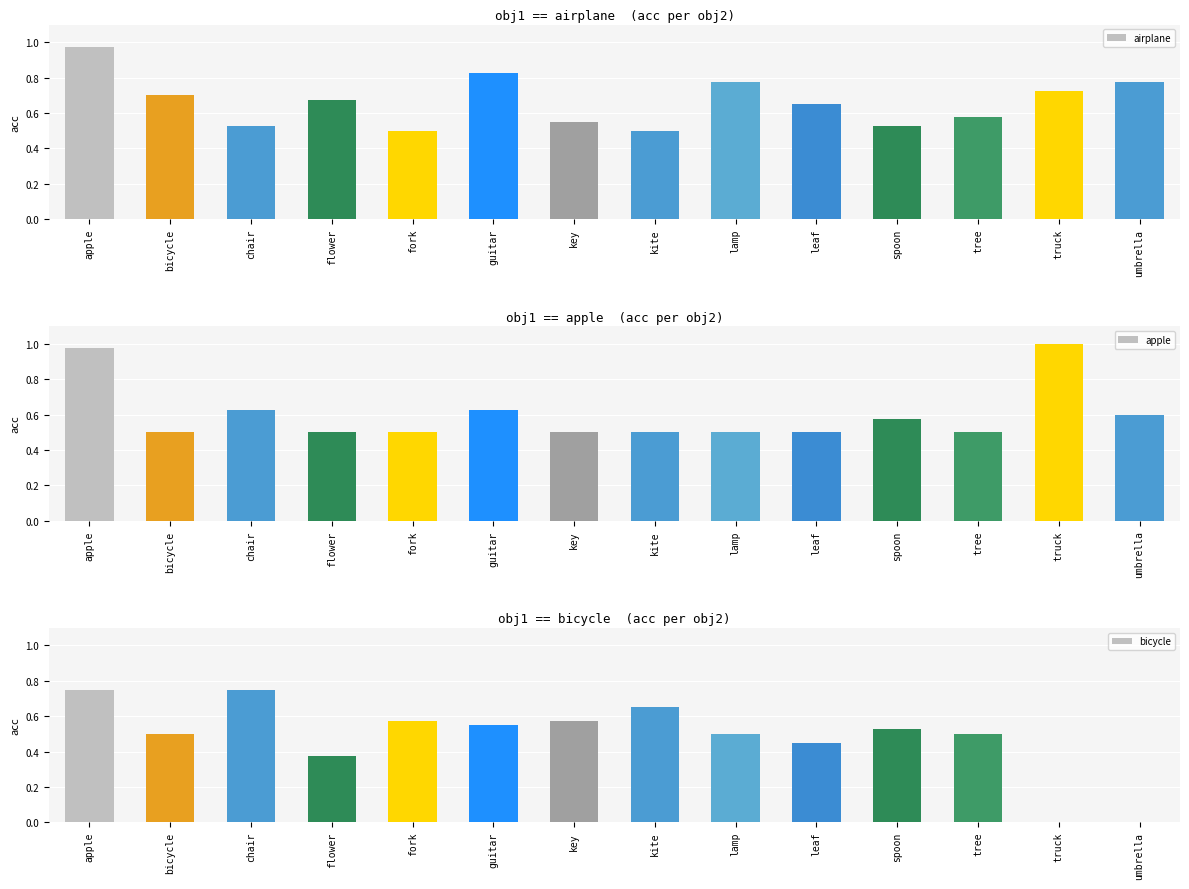

Count the bicycle values in the range 0 to 1.

14